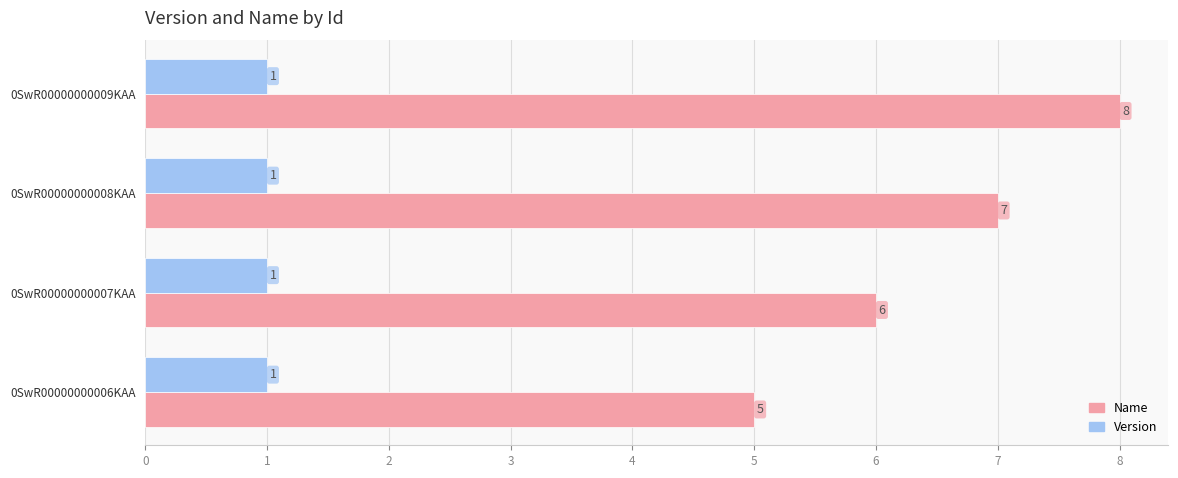

What is the difference between the second highest and second lowest values in the Name series?

1